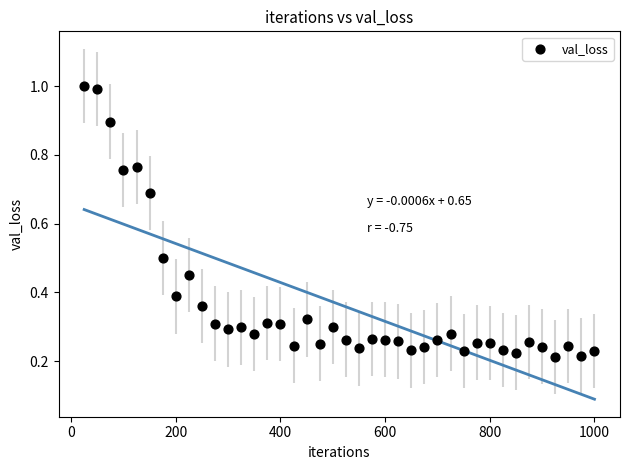

What is the range of X values (max minus min)?

975.0